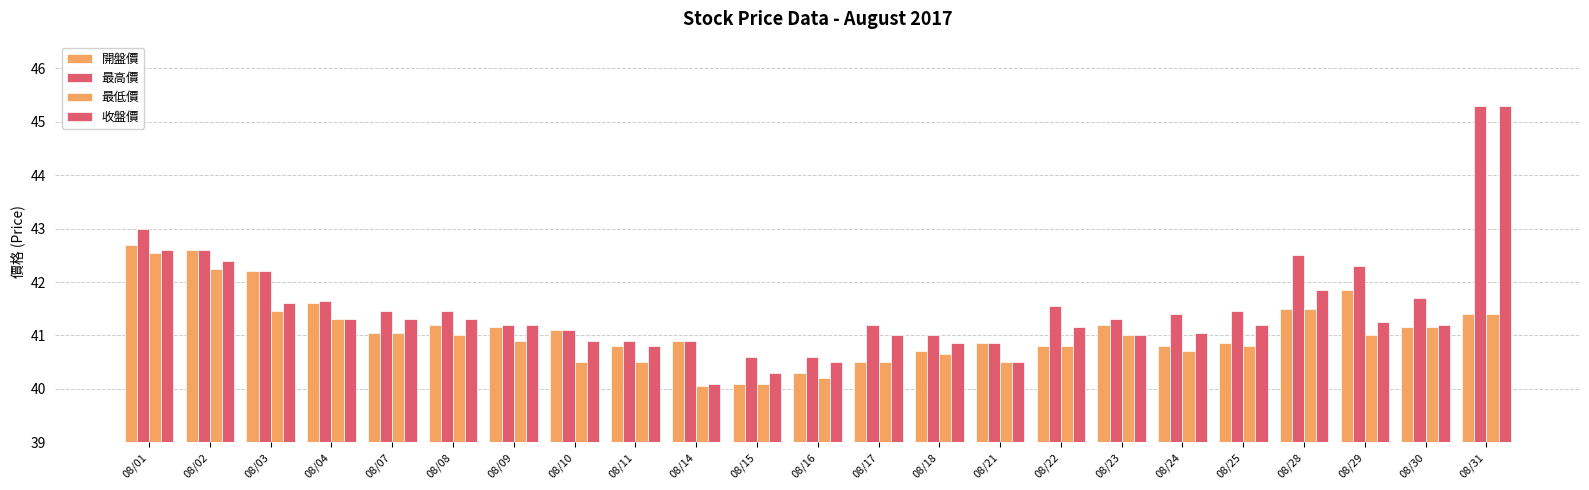

How many data points does each series have?

23